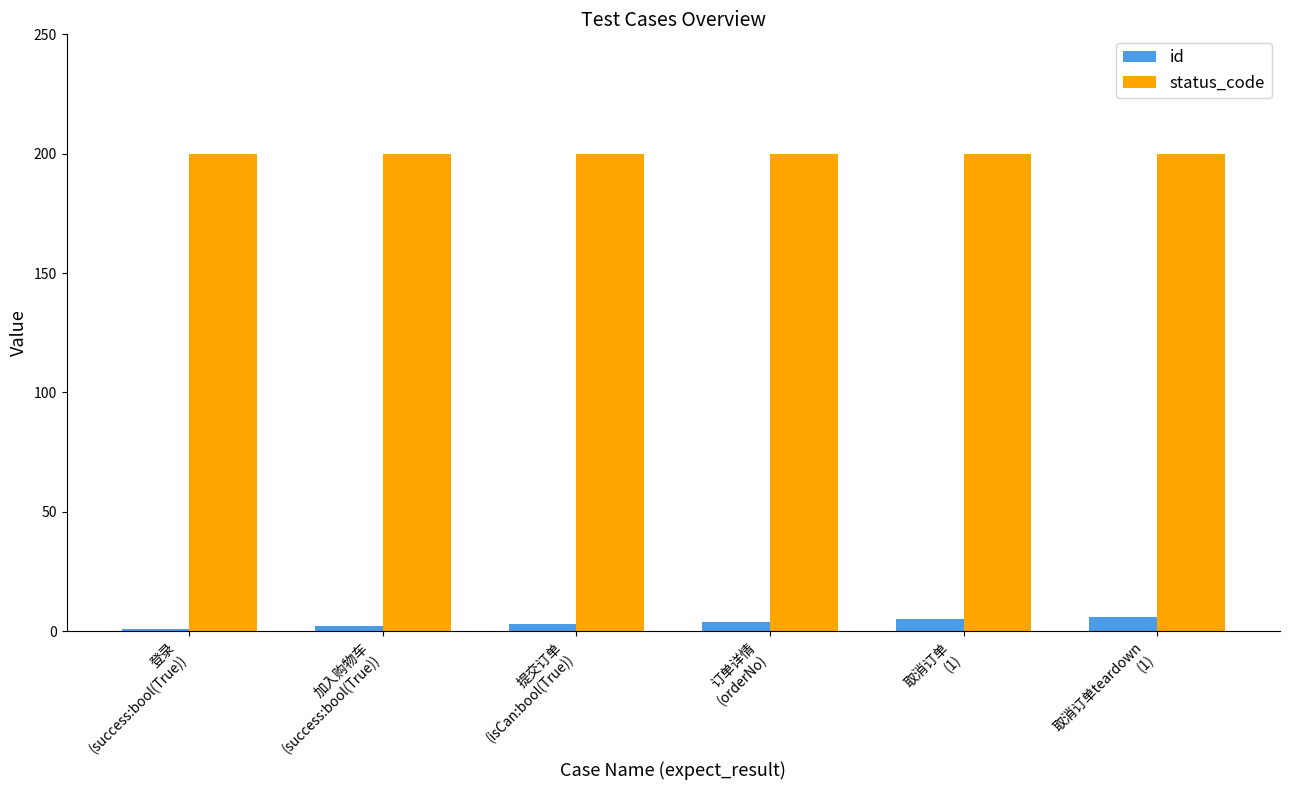

What is the lowest value of the id series?

1